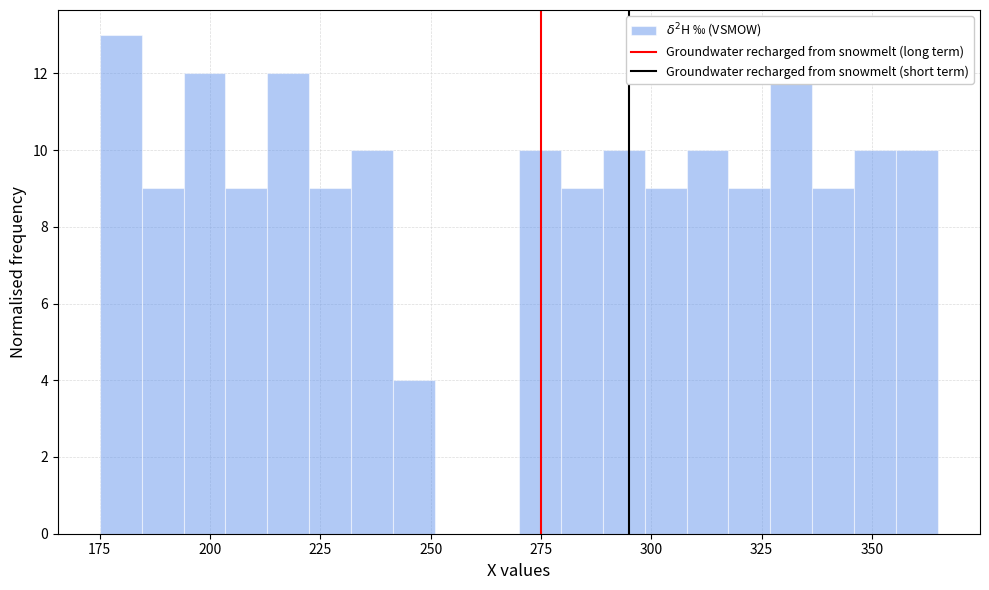

Around what value on the x-axis is the tallest bar? Give the approximate position of its centre, as read against the axis.

180